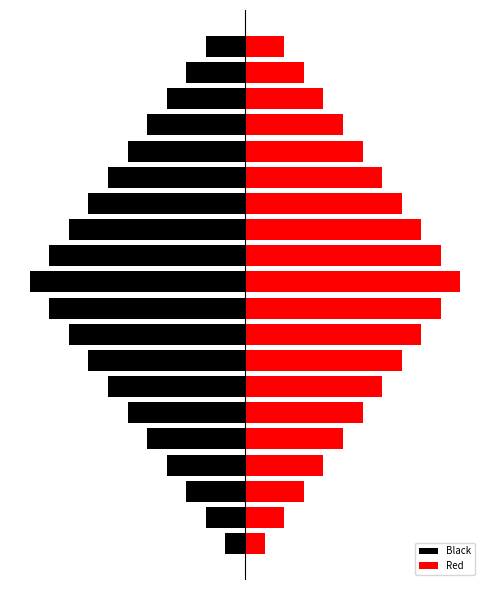

What is the value of the Red bar at the 18th from the left?

4